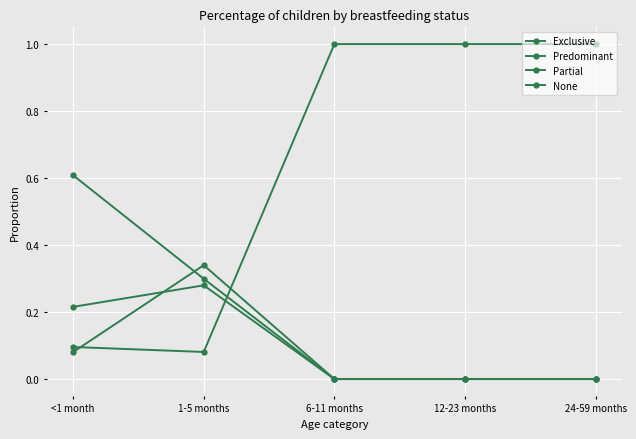

How many distinct data groups are displayed?

4